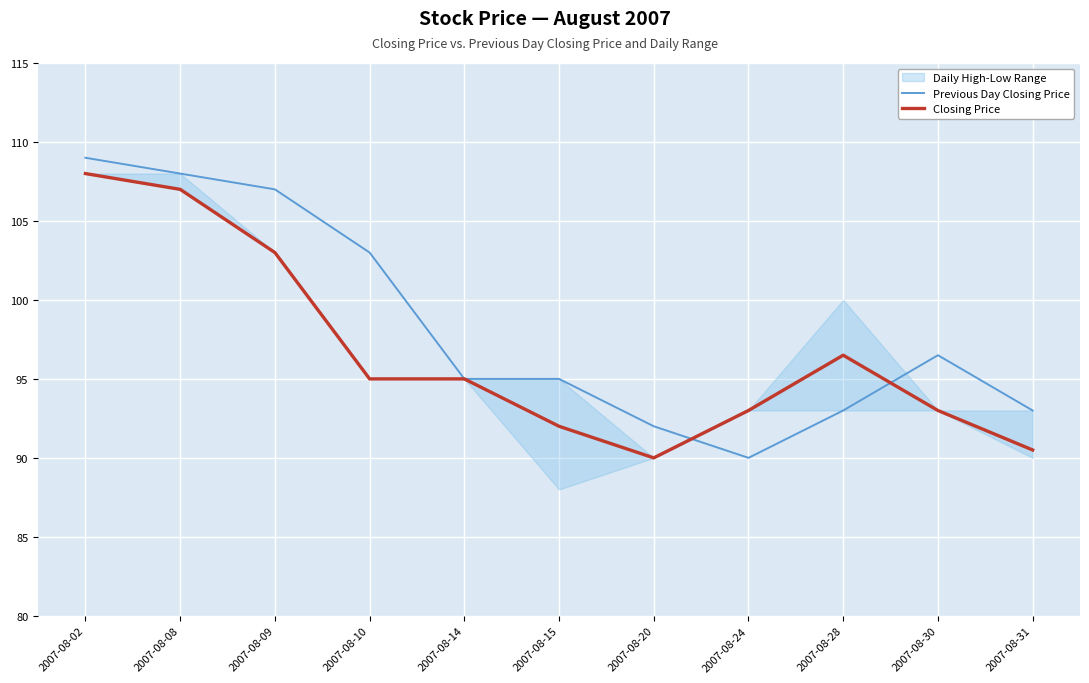

What is the average value of the Previous Day Closing Price series?

98.3